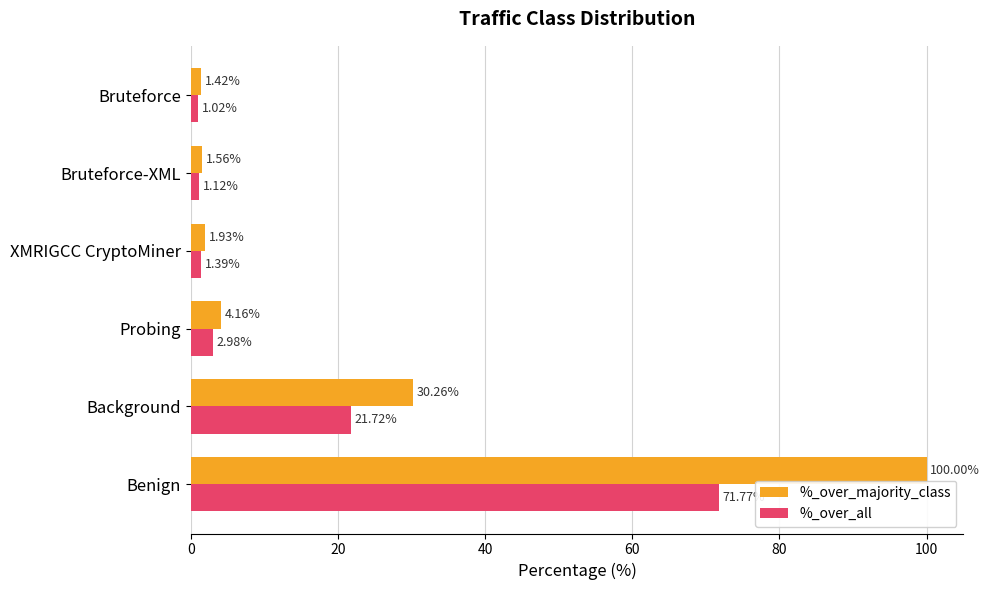

What is the sum of the %_over_all values at Bruteforce-XML and XMRIGCC CryptoMiner?

2.5